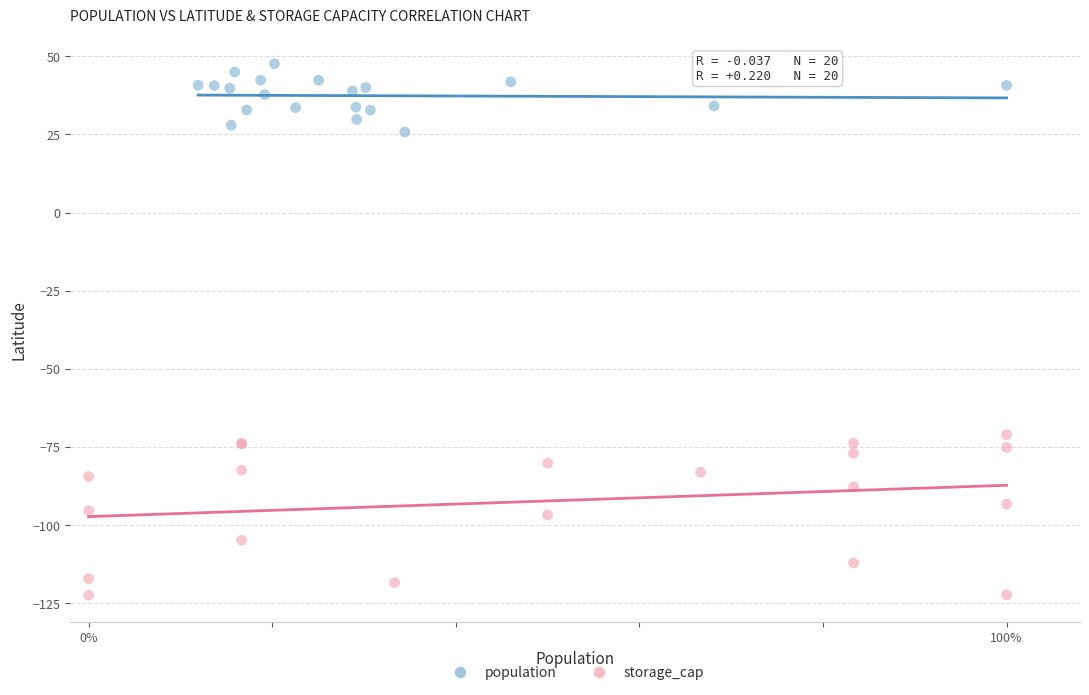

Which series reaches the maximum Y coordinate?

population